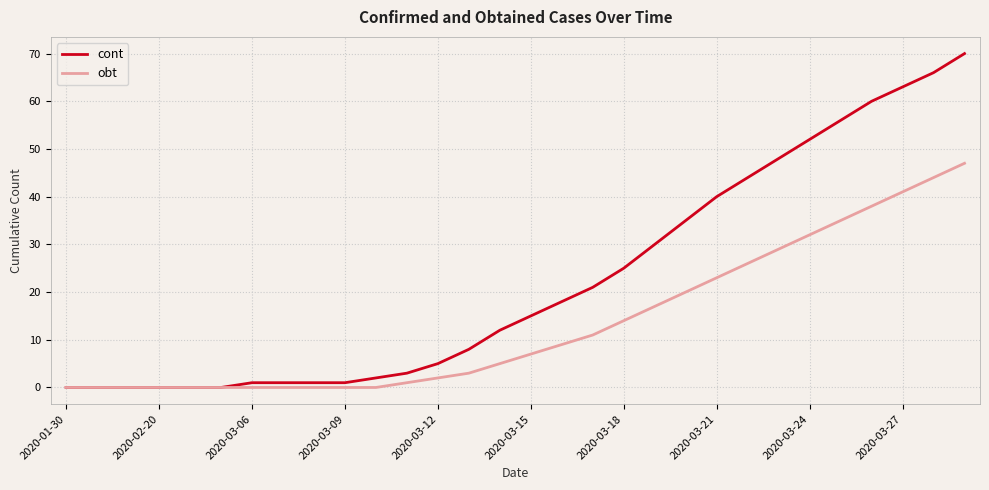

Count the number of categories in the chart.

30